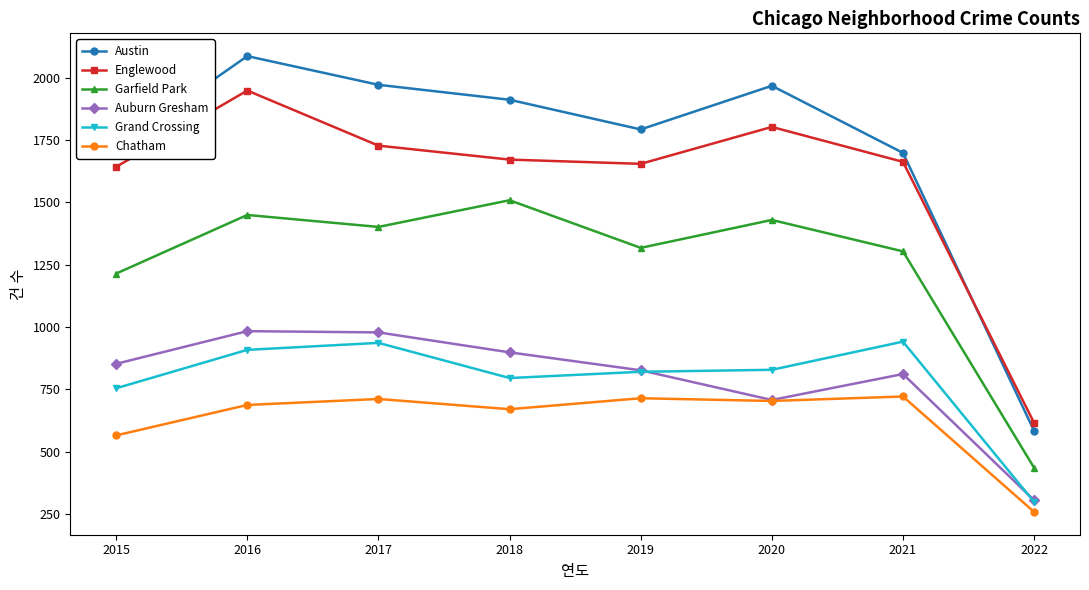

Is it true that Chatham equals 900 at 2016?

False